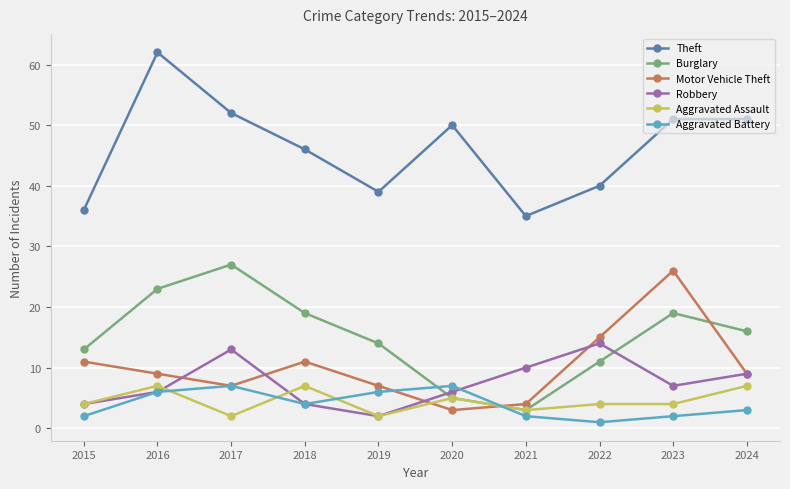

At which category does Theft reach its first local peak?

2016